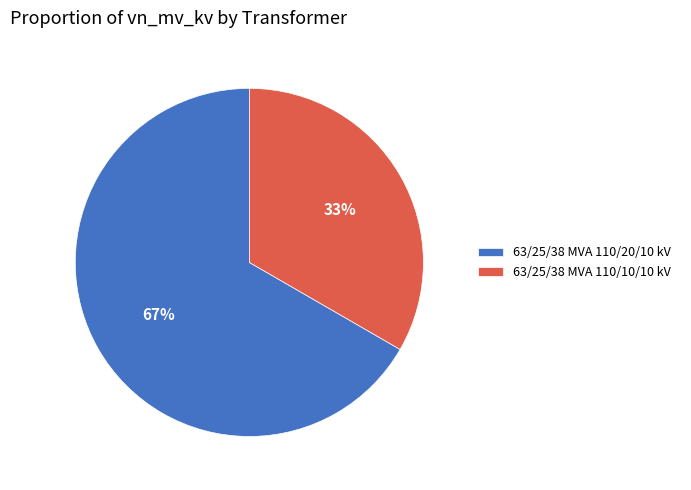

To the nearest percent, what percentage of the pie is 63/25/38 MVA 110/10/10 kV?

33%